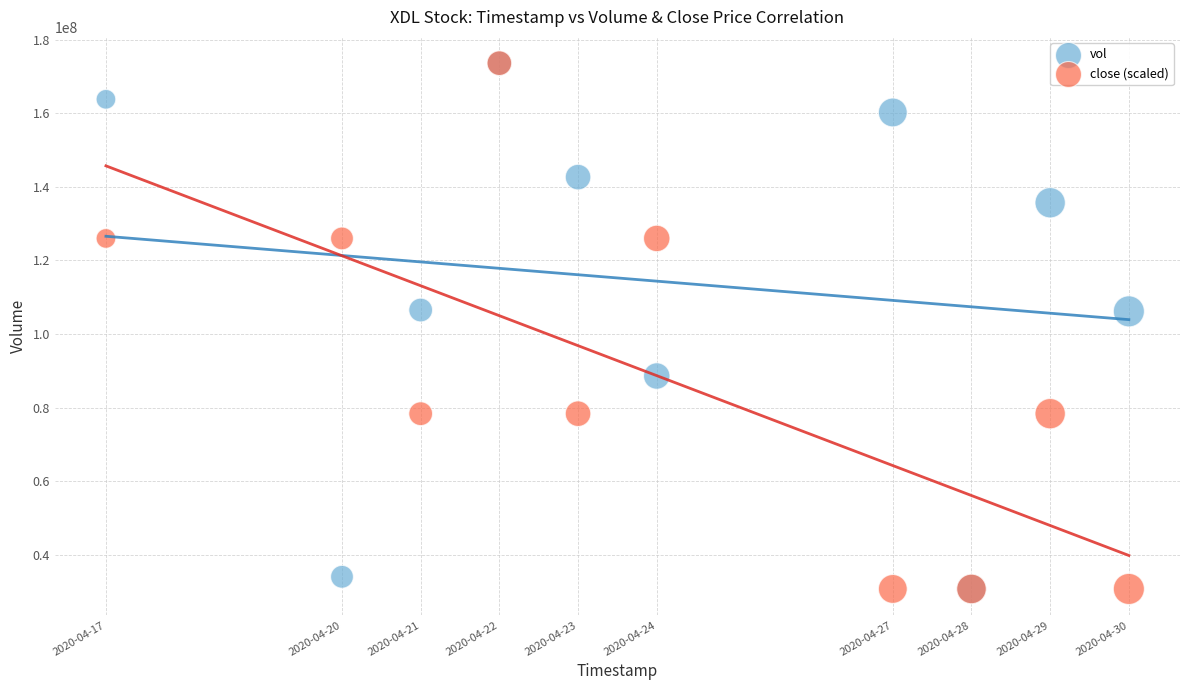

What are all the series names shown in the legend?

vol, close (scaled)